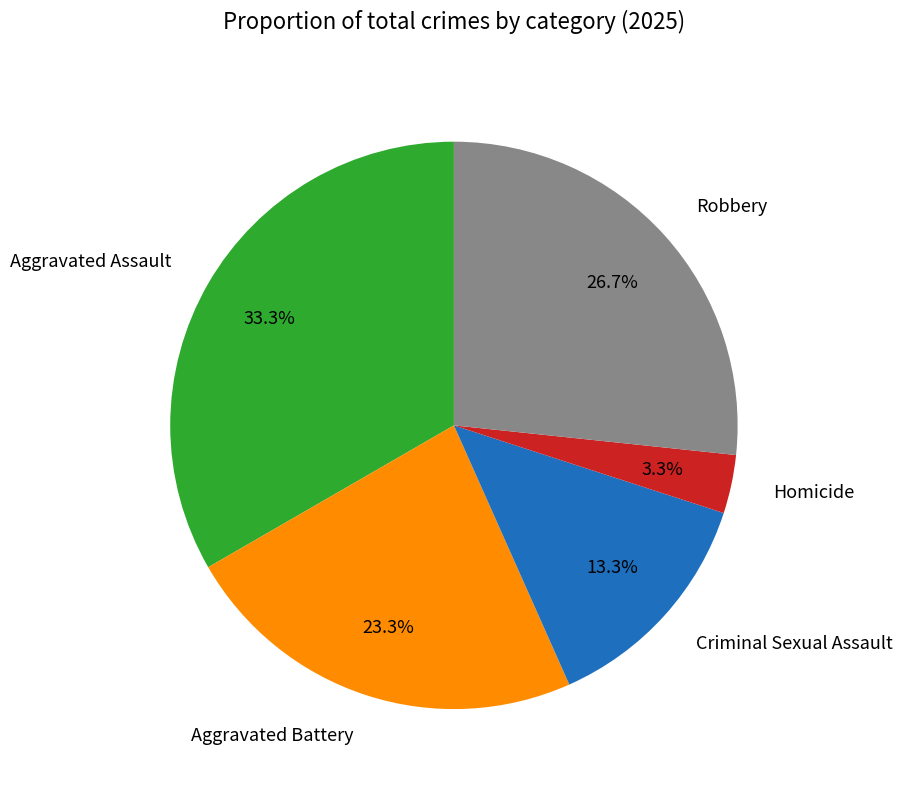

Rank the categories by value from lowest to highest.

Homicide, Criminal Sexual Assault, Aggravated Battery, Robbery, Aggravated Assault